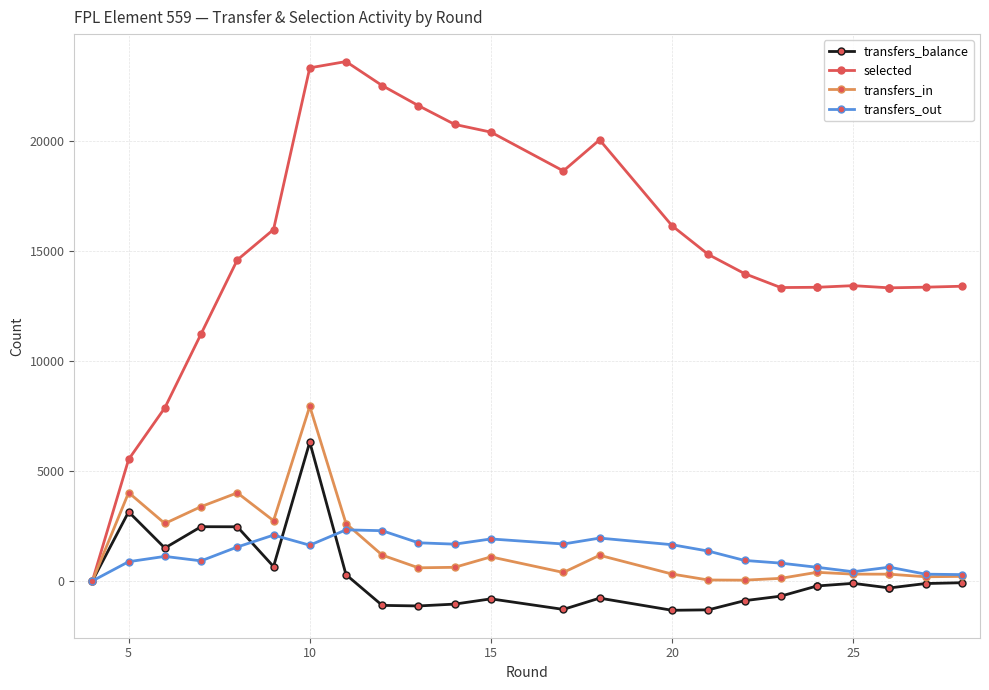

Count the number of data series in this chart.

4